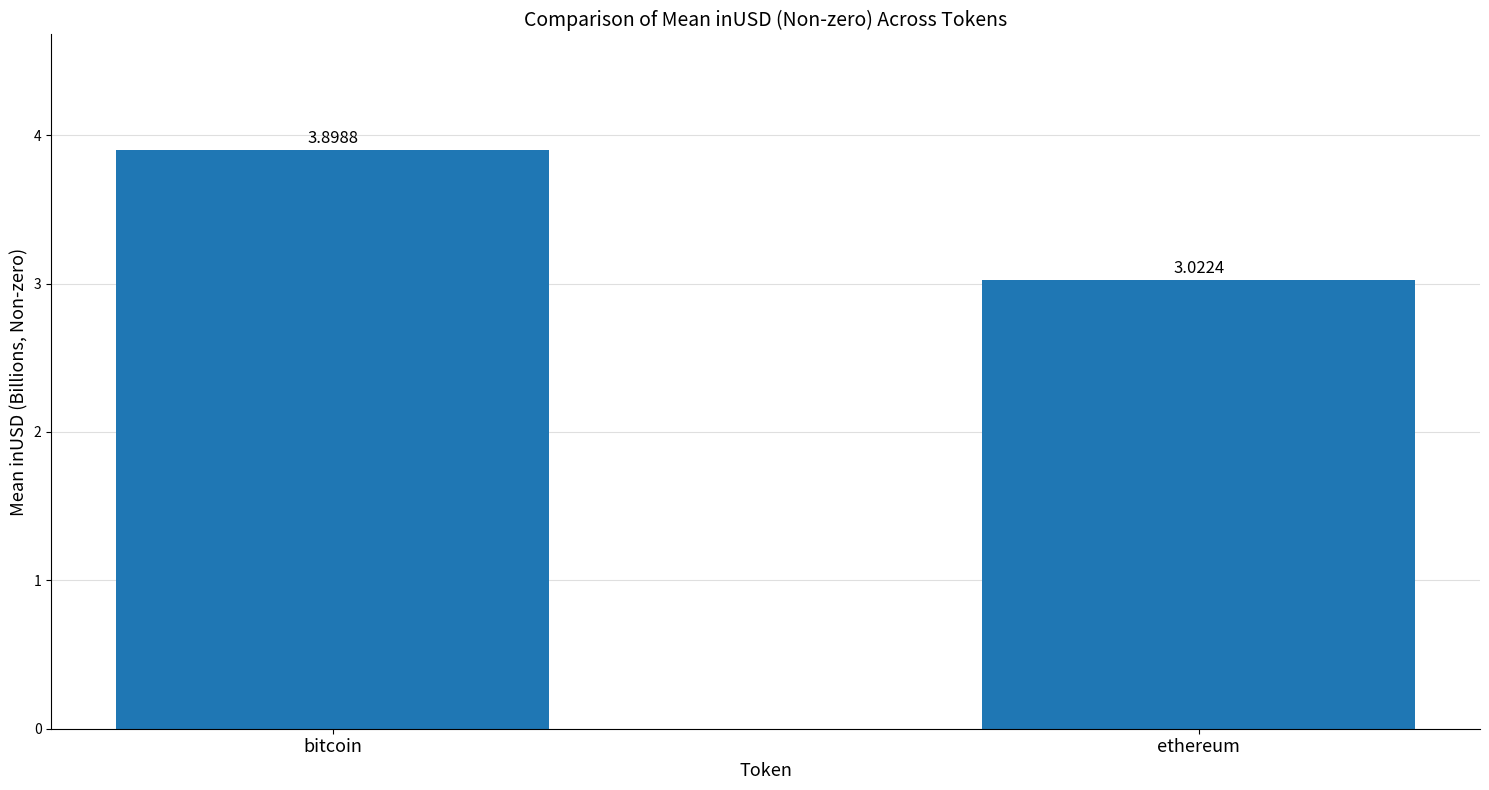

Which category has the lowest value across all series?

ethereum